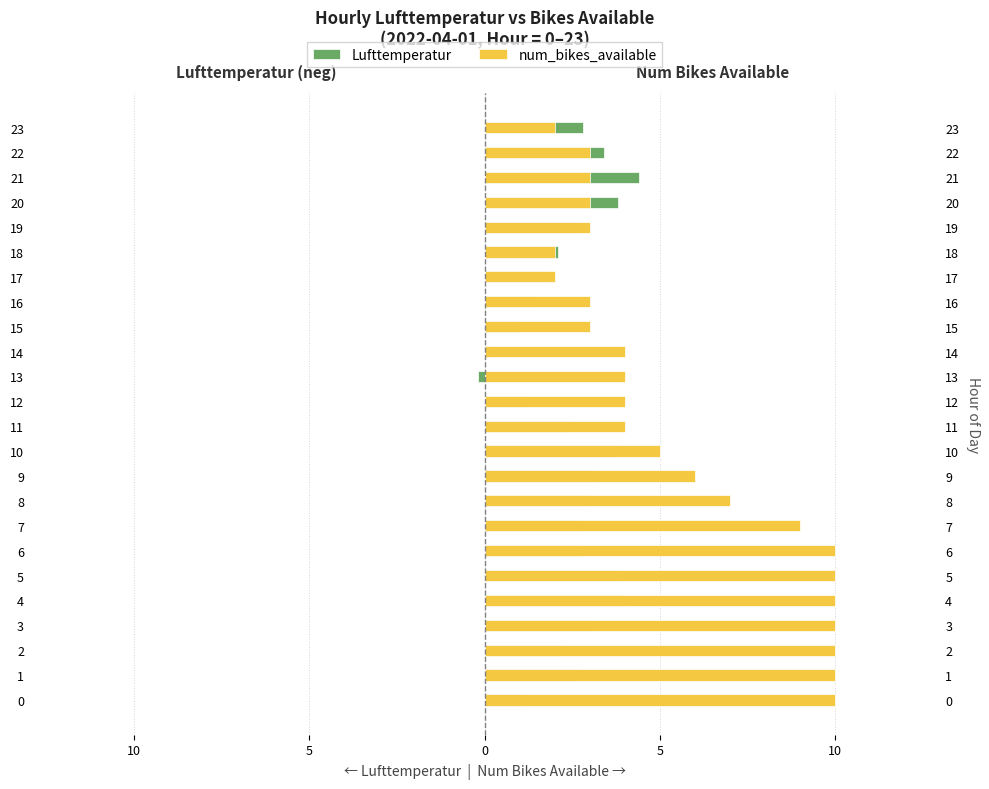

What is the value of the num_bikes_available bar at the 19th from the left?

2.0